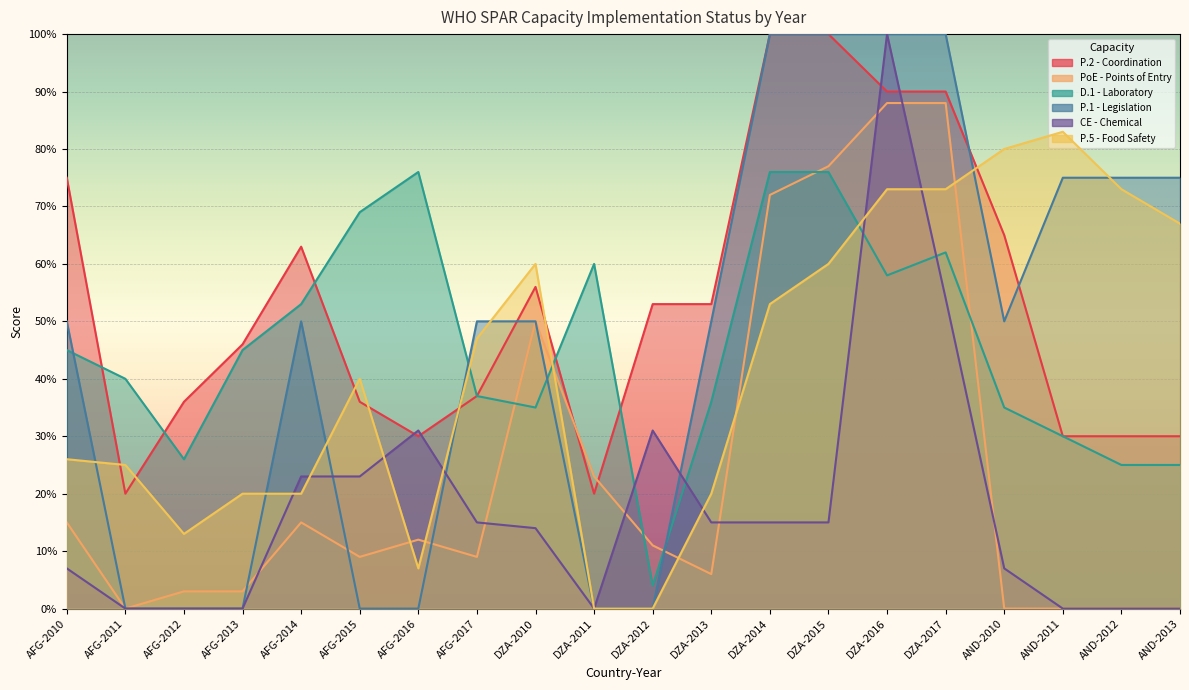

After their last crossing, which series has the higher values: P.2 - Coordination or P.5 - Food Safety?

P.5 - Food Safety